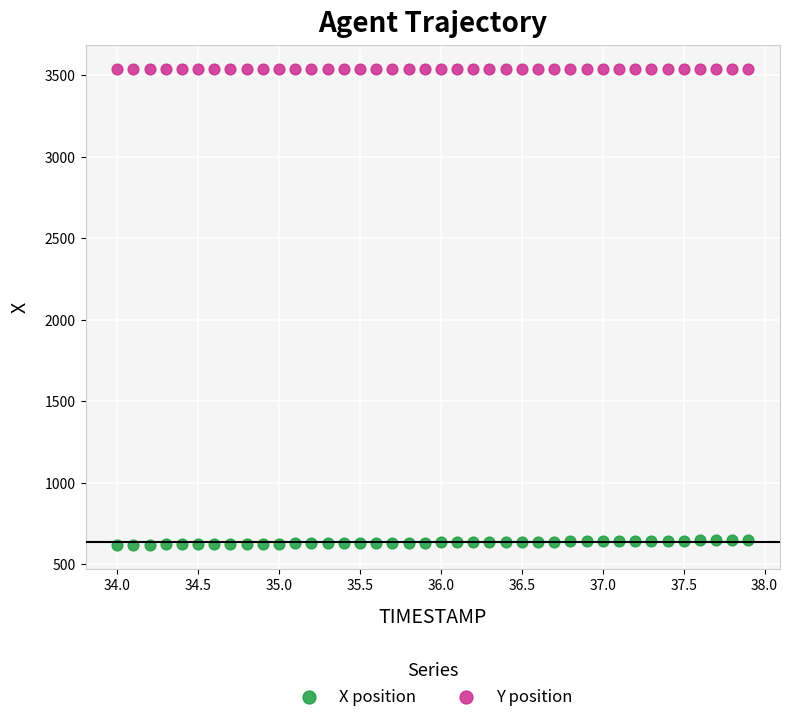

What is the X range (max minus min) for the scatter plot?

3.9